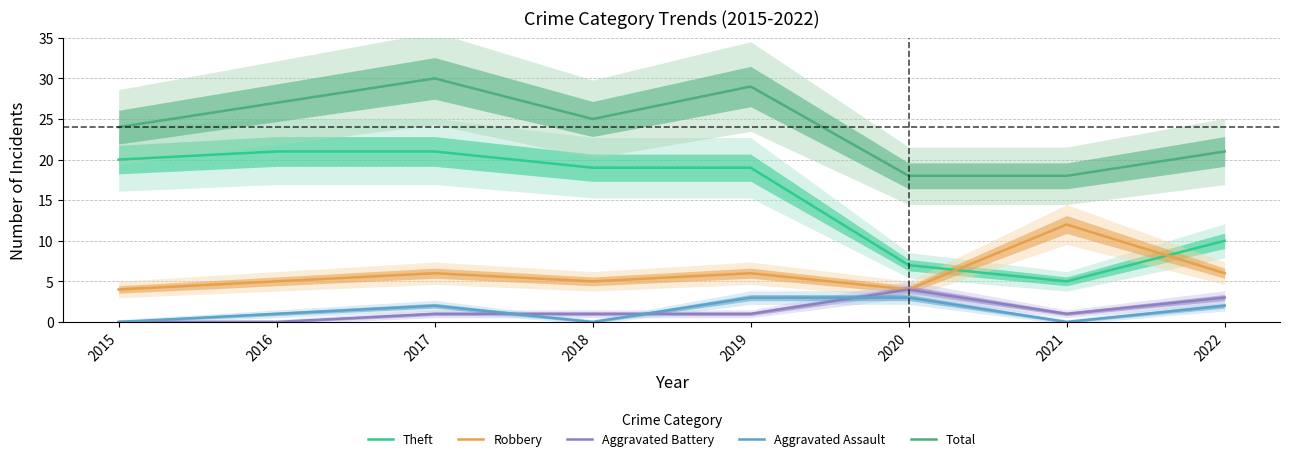

What is the value of the Theft point at the 5th from the left?

19